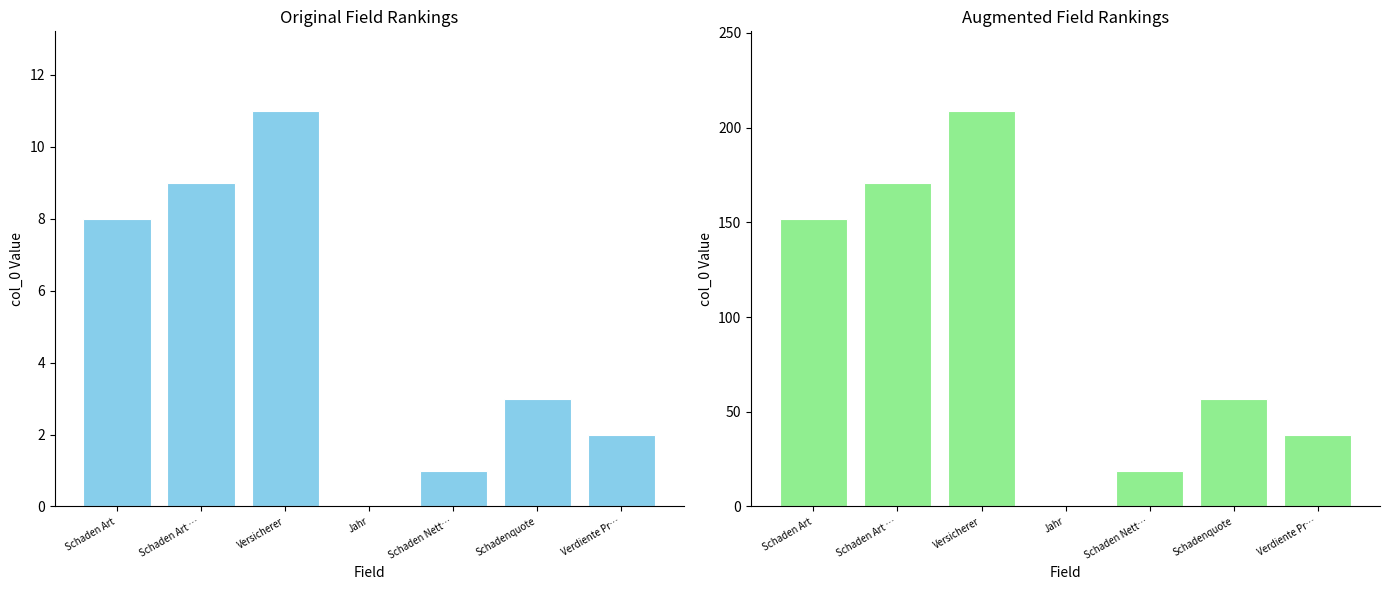

Rank the series by their maximum value, from lowest to highest.

col_0, col_0 (augmented)